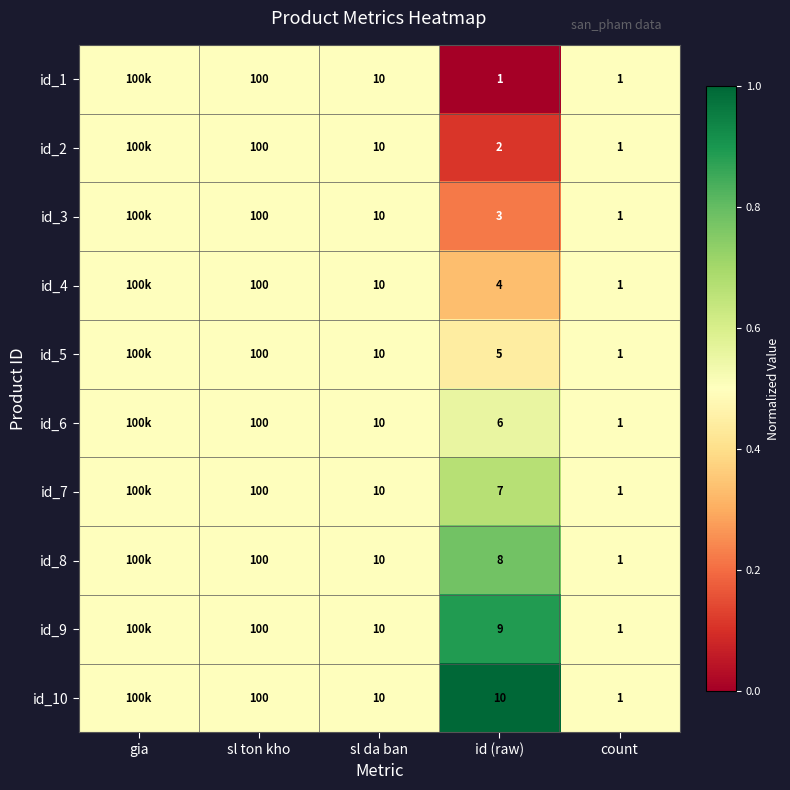

True or false: id_4 has a value of 2.9 at sl da ban.

False